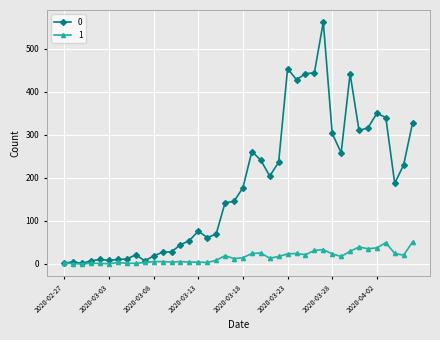

What is the average value of the 1 series?

16